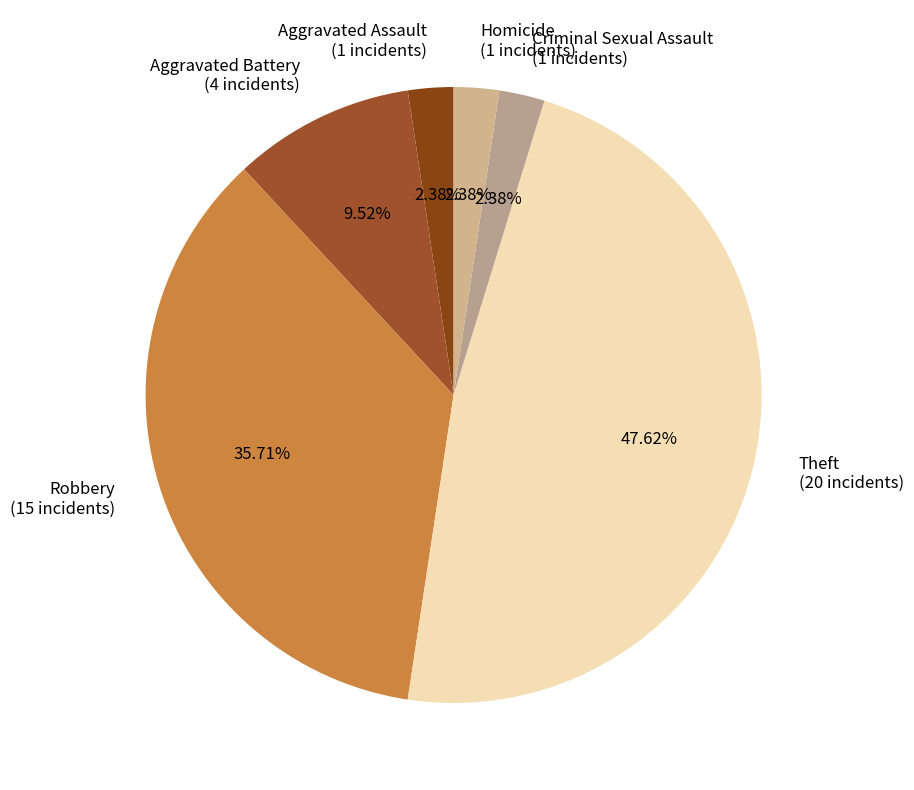

True or false: Robbery accounts for 36% of the total.

True